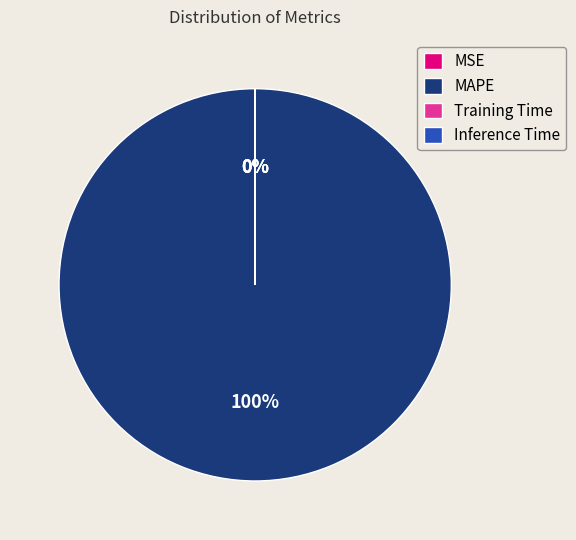

Which category has the biggest portion of the pie?

MAPE